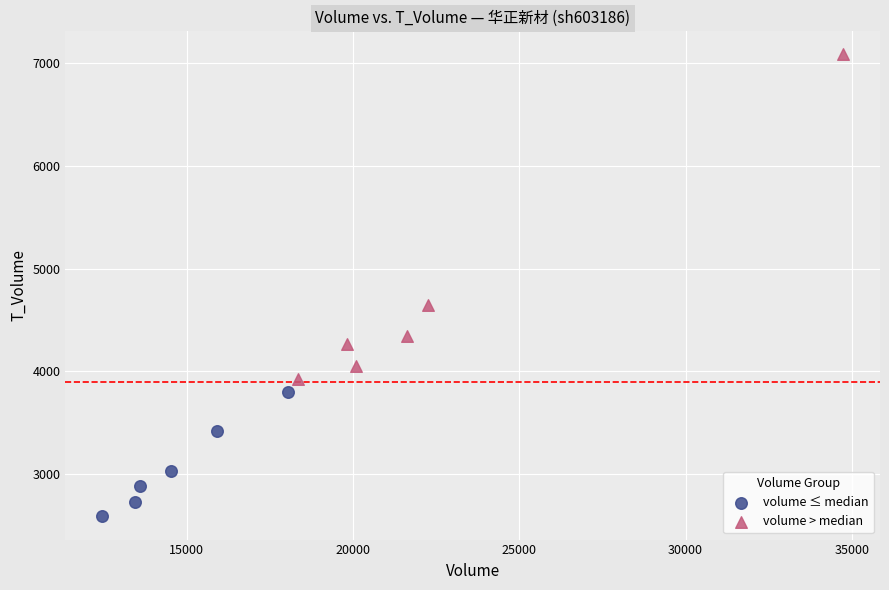

Which series reaches the minimum Y coordinate?

volume ≤ median